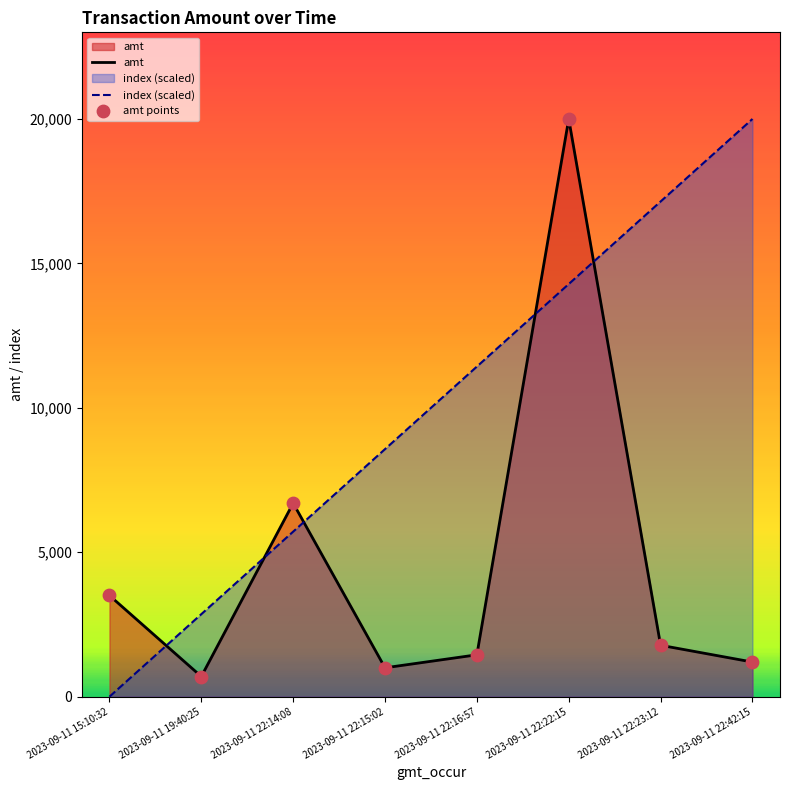

Which series has the largest Y range (max minus min)?

index (scaled)